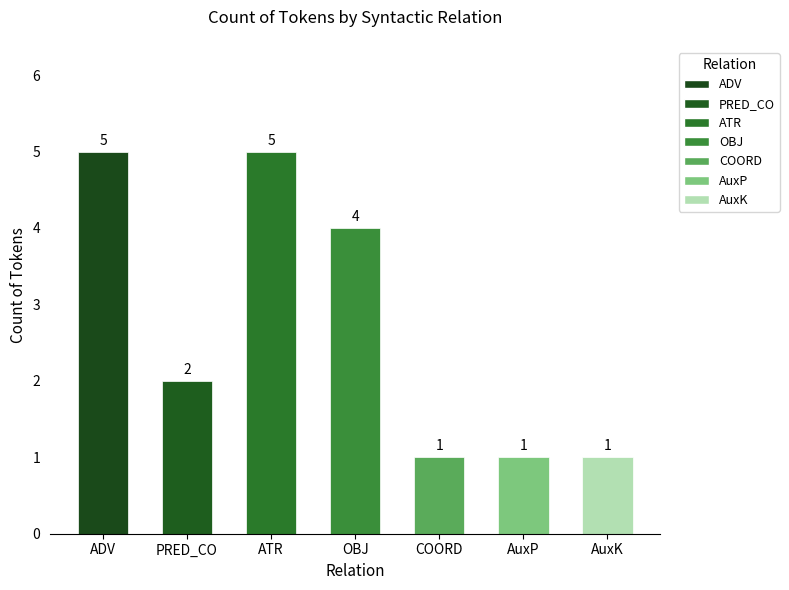

What is the difference between the second highest and second lowest values?

4